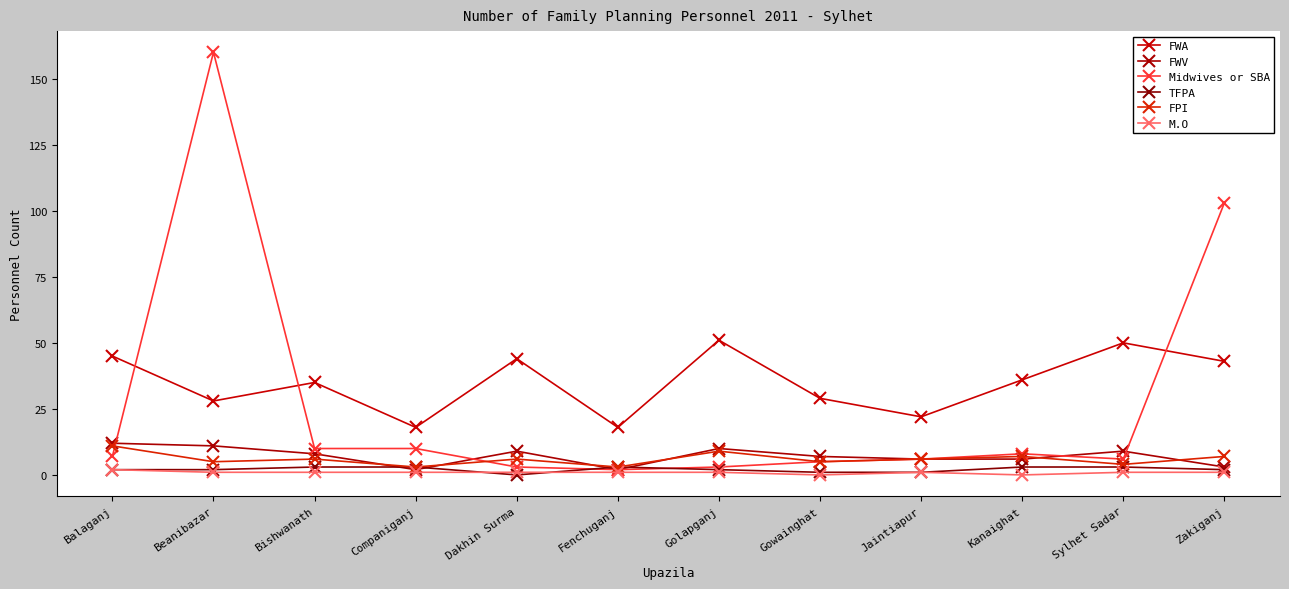

List the series in order of their peak value, lowest first.

M.O, TFPA, FPI, FWV, FWA, Midwives or SBA